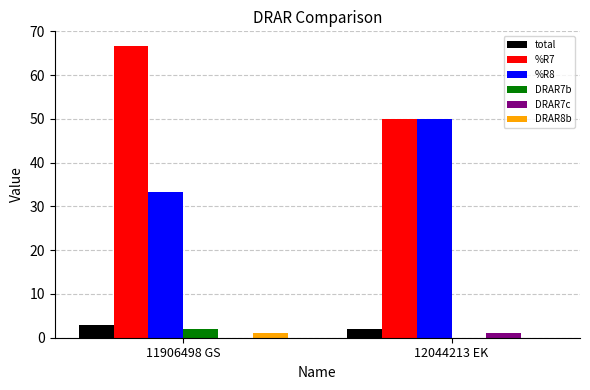

The value of total at 12044213 EK is 2.0. True or false?

True